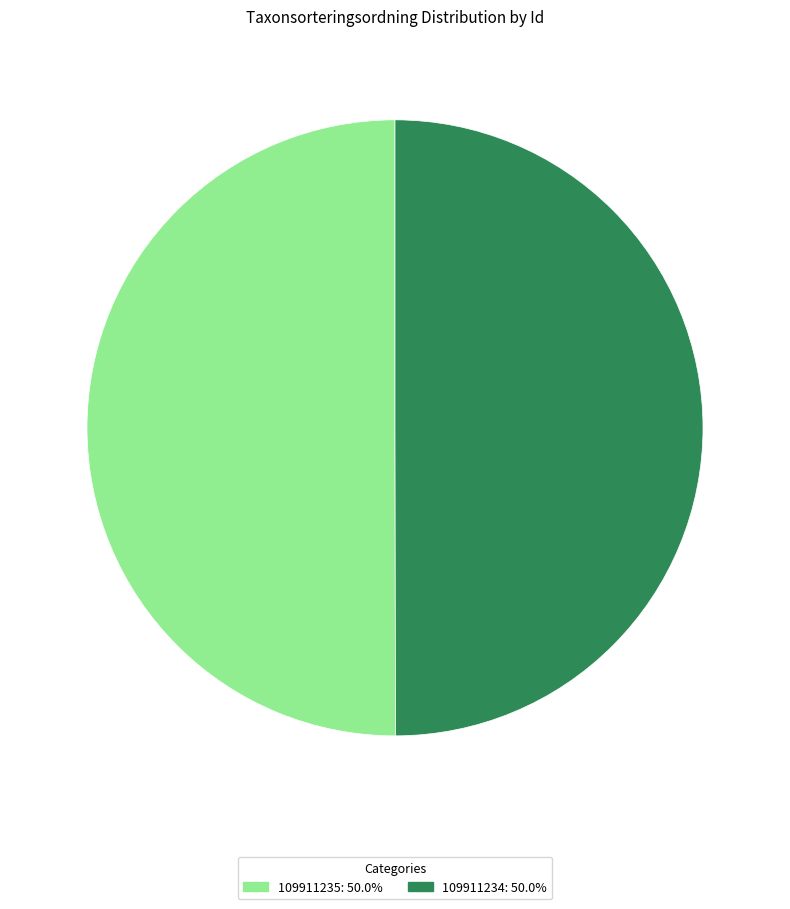

True or false: 109911235 accounts for 37% of the total.

False